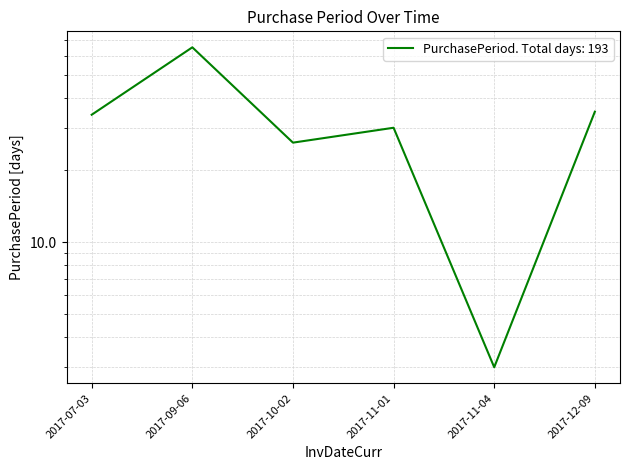

Where is the first local minimum?

2017-10-02